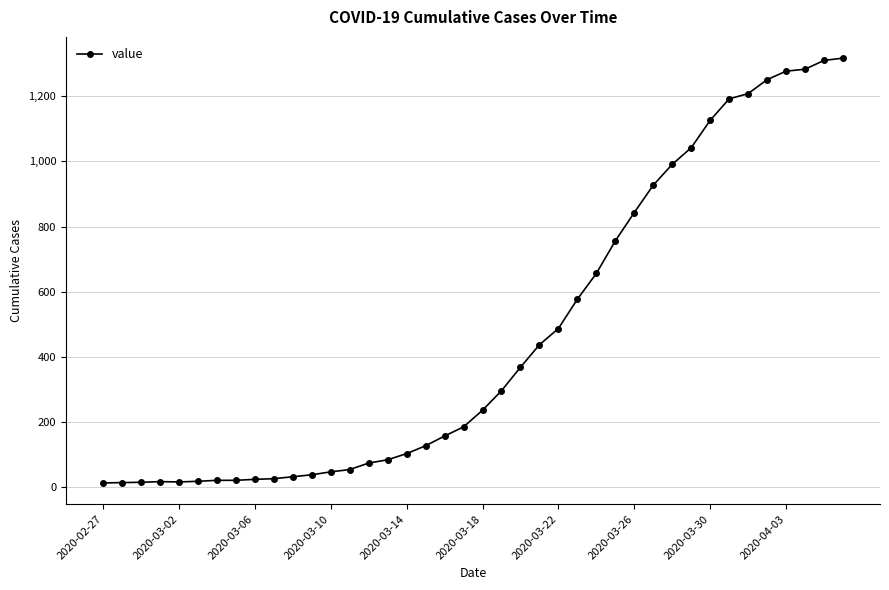

What is the difference between the maximum and second lowest values?

1303